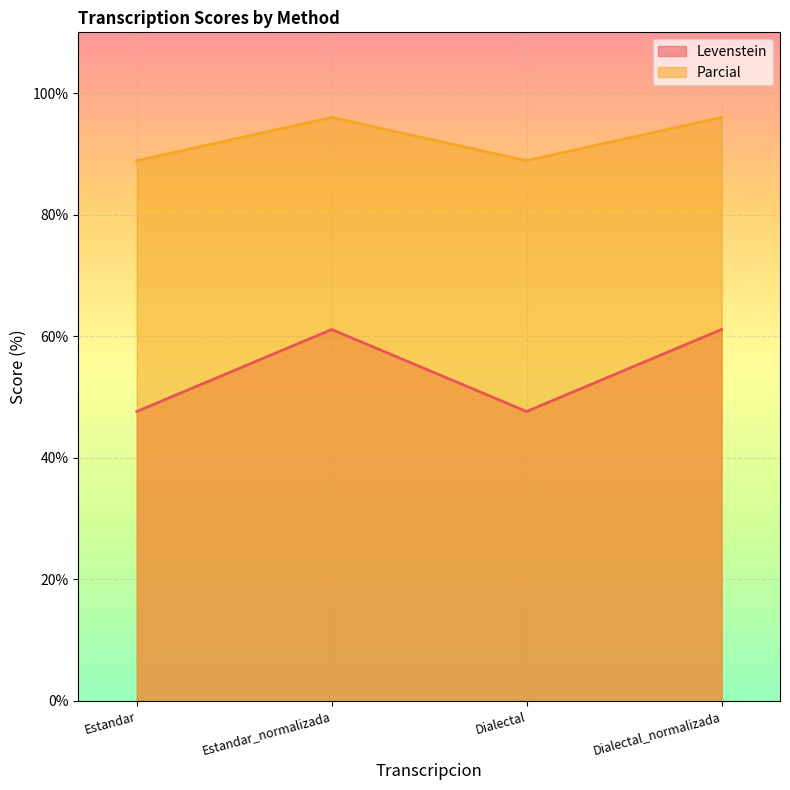

At which label does Parcial reach its peak?

Estandar_normalizada